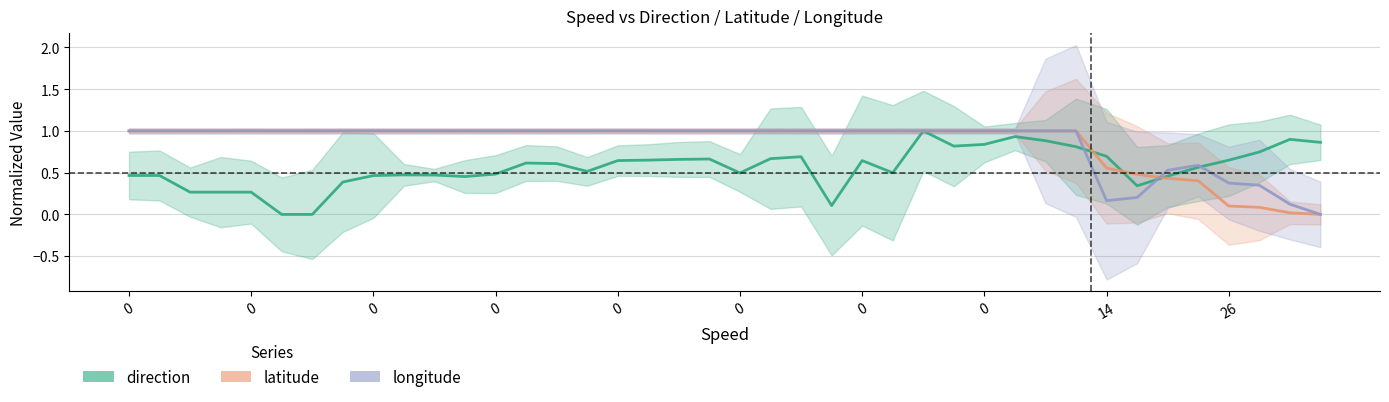

Which series ends up on top after the final intersection of latitude and longitude?

longitude